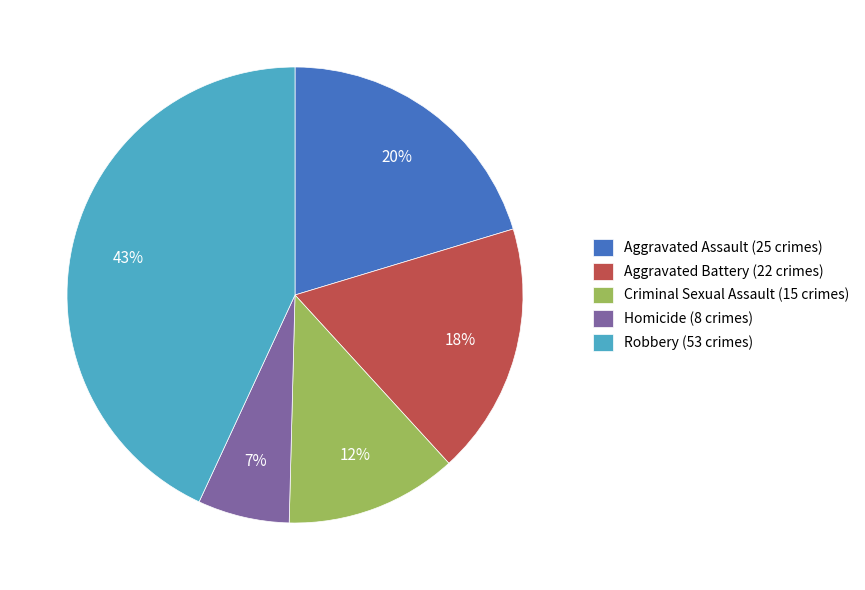

Does any single category account for the majority?

No